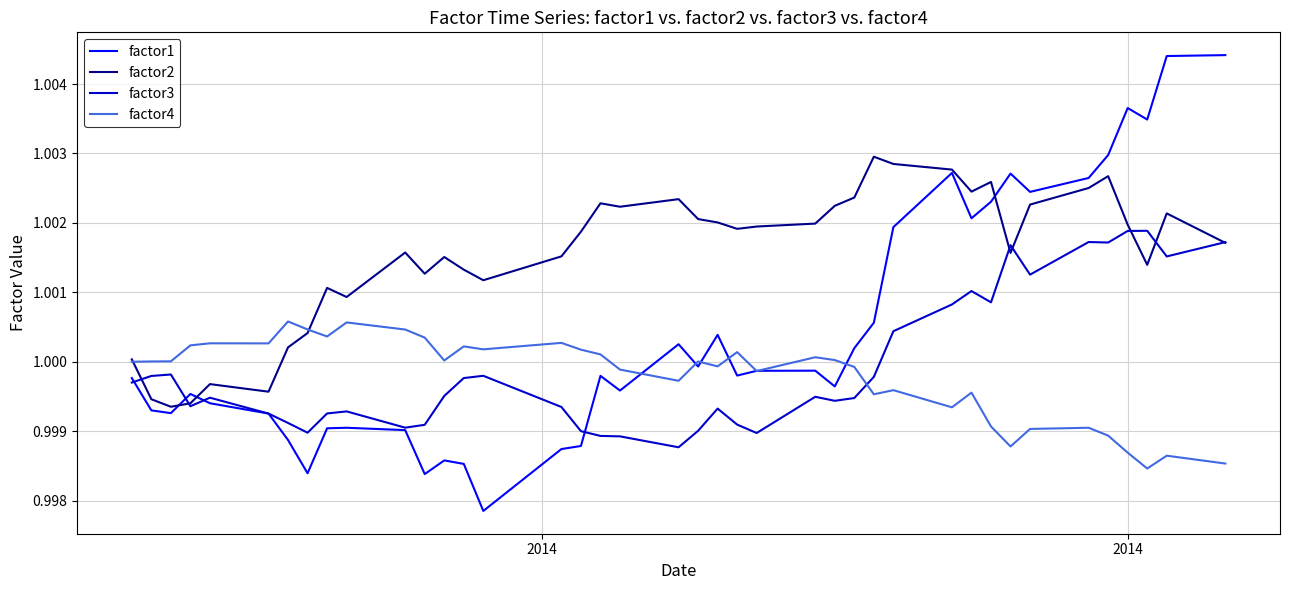

Which series ends up on top after the final intersection of factor3 and factor4?

factor3